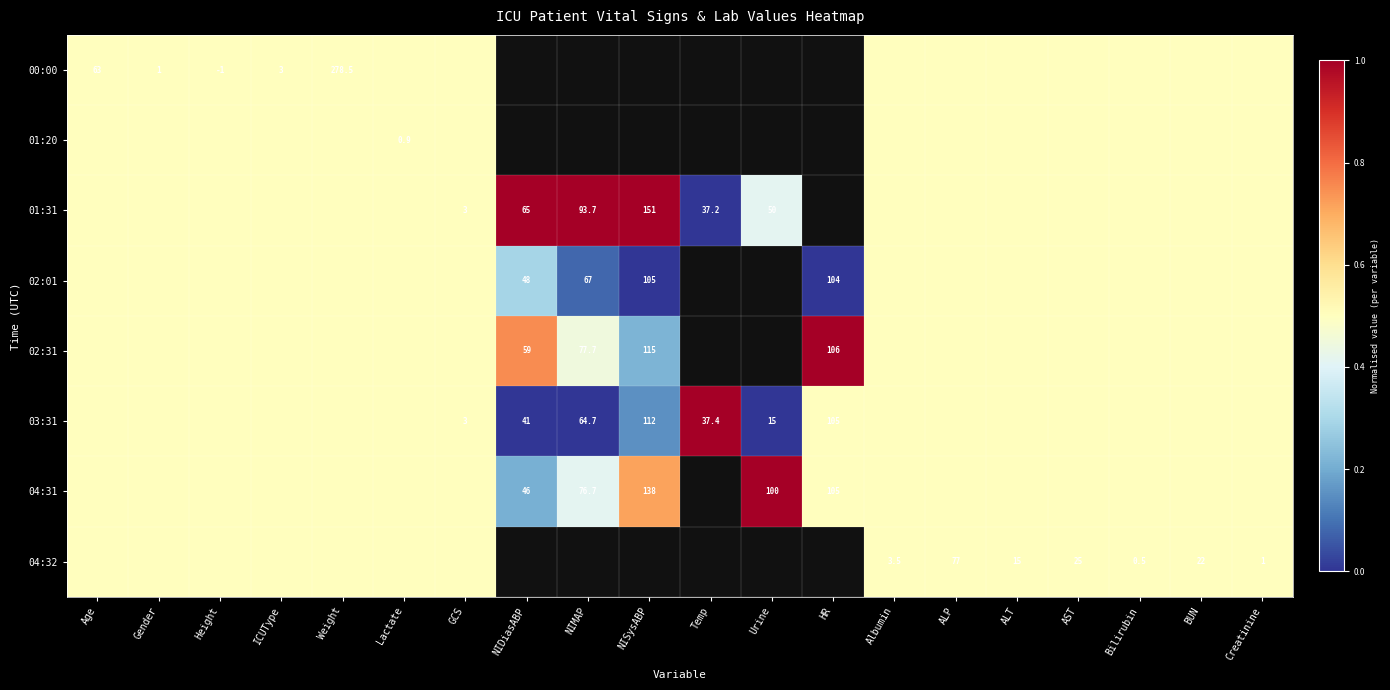

The value of 04:31 at Urine is 171.1. True or false?

False